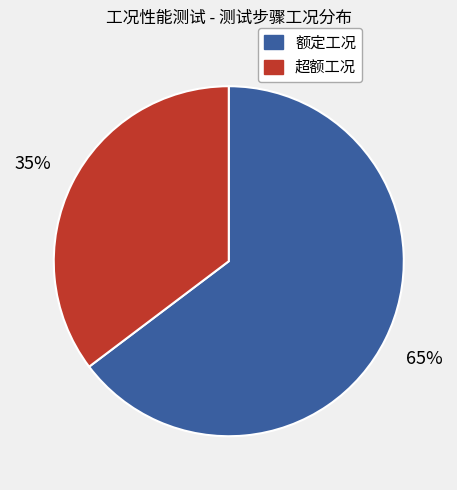

Count the number of slices in the pie.

2